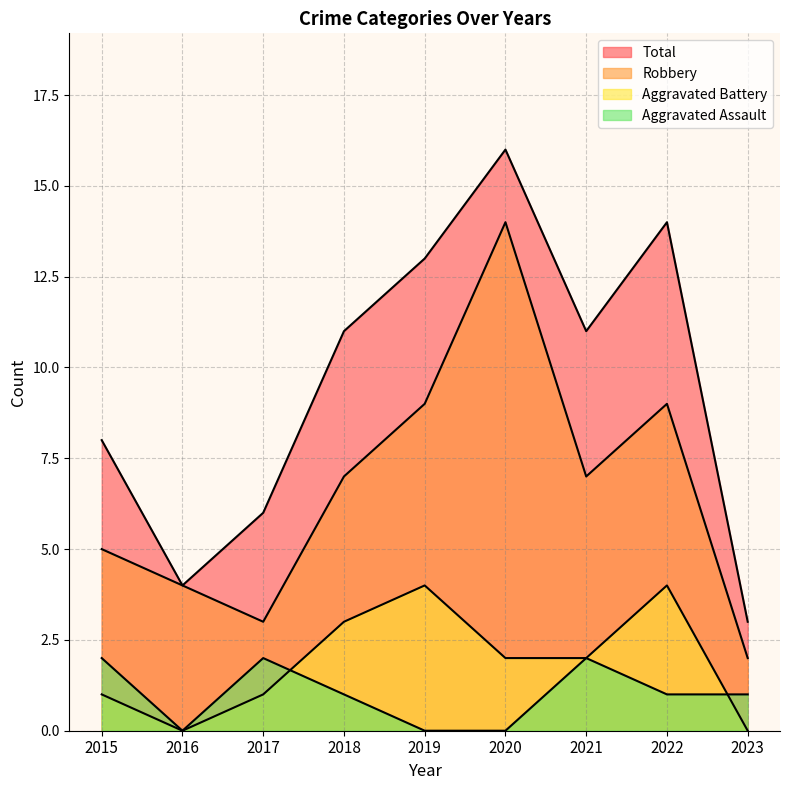

Reading right to left, extract all data points from this chart.

Aggravated Assault: 1	1	2	0	0	1	2	0	2
Aggravated Battery: 0	4	2	2	4	3	1	0	1
Robbery: 2	9	7	14	9	7	3	4	5
Total: 3	14	11	16	13	11	6	4	8